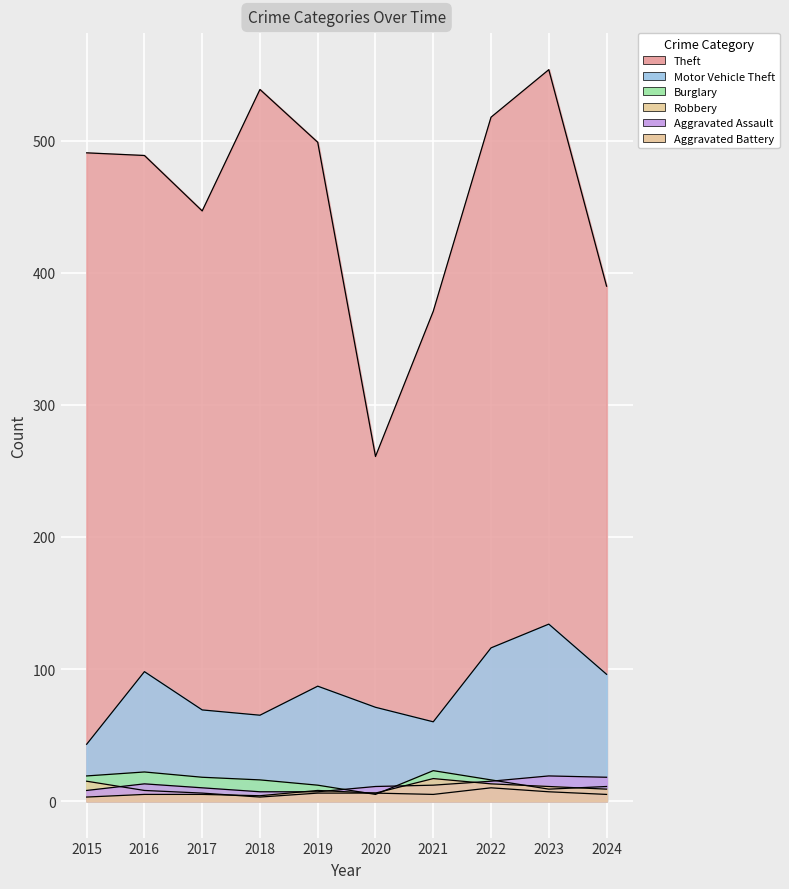

Between 2020 and 2024, which series saw the biggest shift?

Theft